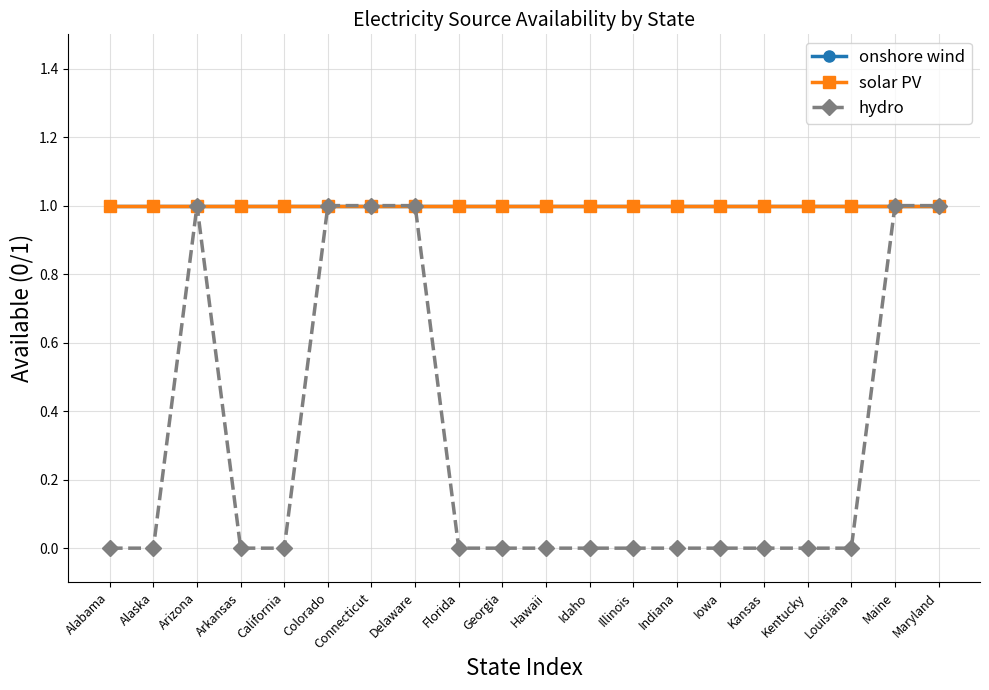

Is this an area chart (filled region under the line)?

No